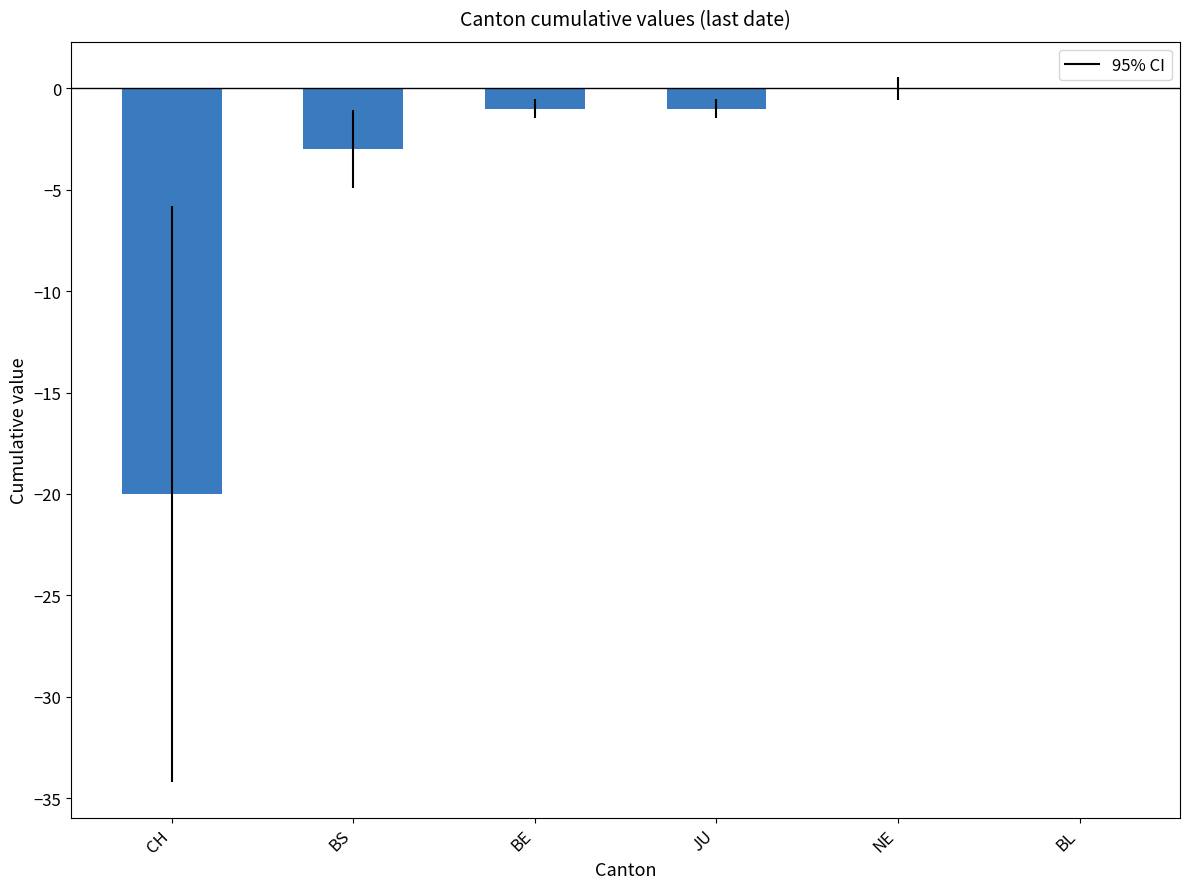

What is the change in value from CH to JU?

+19